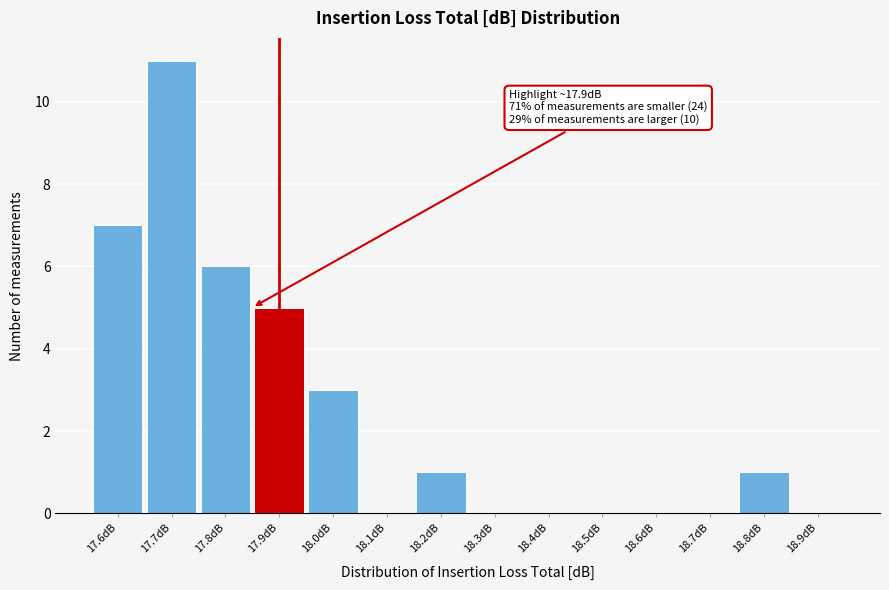

Reading left to right, what are all the values shown in this chart?

17.6dB=7	17.7dB=11	17.8dB=6	17.9dB=5	18.0dB=3	18.1dB=0	18.2dB=1	18.3dB=0	18.4dB=0	18.5dB=0	18.6dB=0	18.7dB=0	18.8dB=1	18.9dB=0